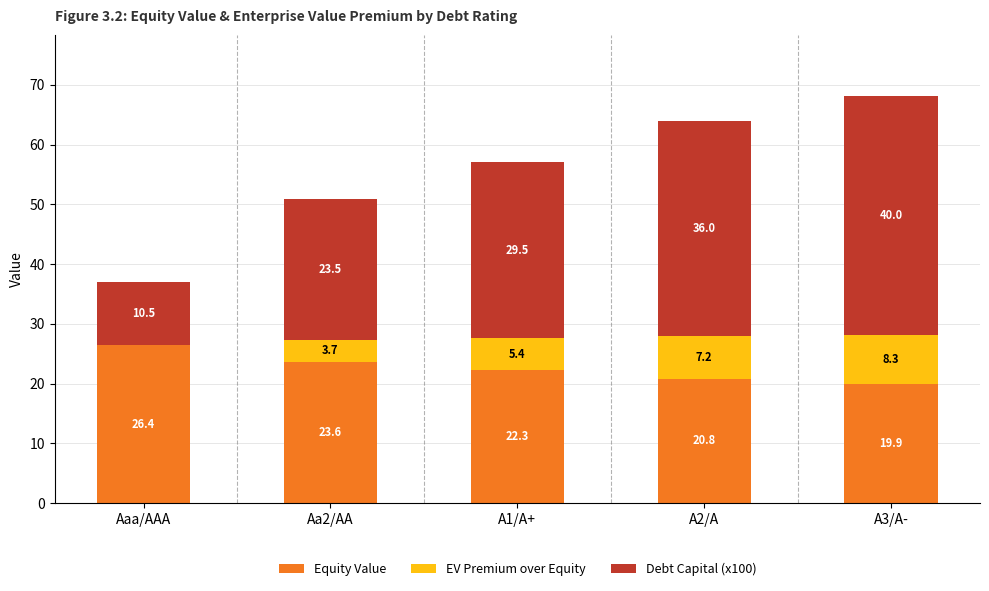

Is it true that Equity Value equals 34.3 at A1/A+?

False